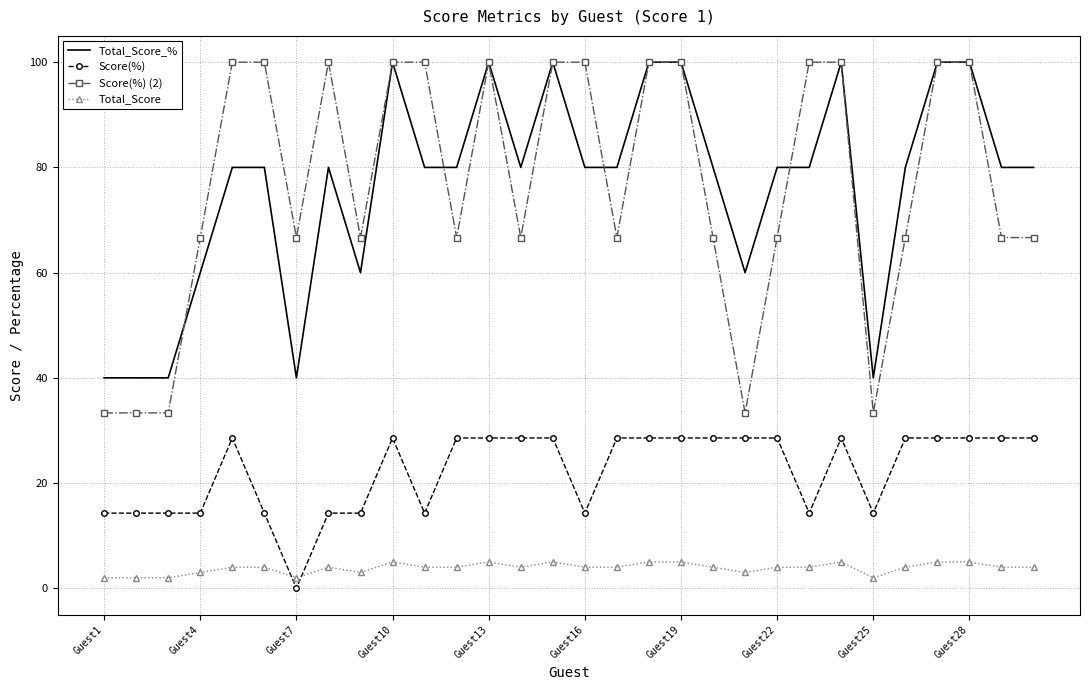

True or false: Total_Score_% and Score(%) intersect in this chart.

False